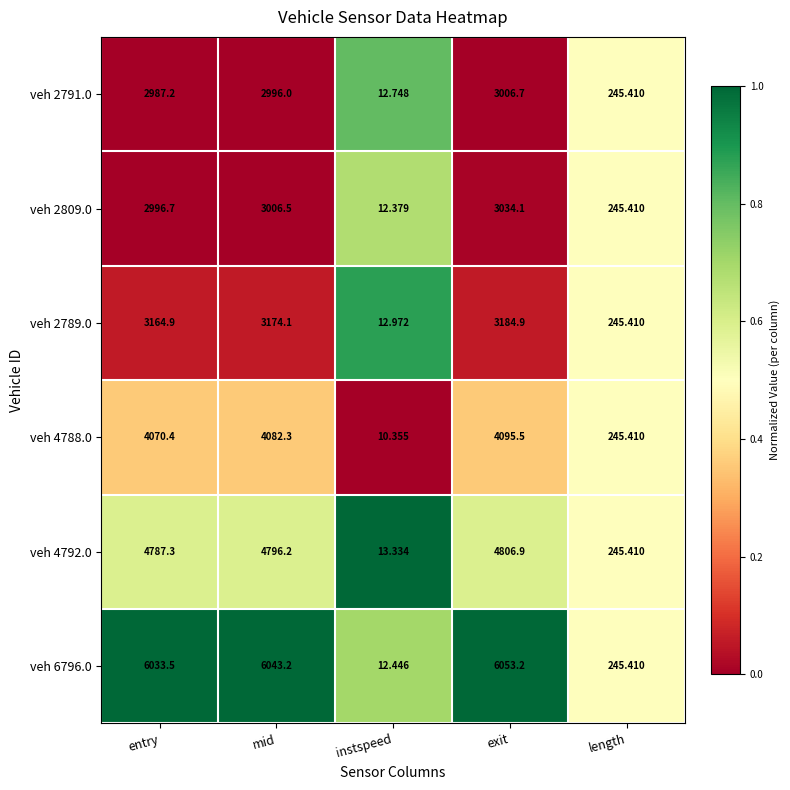

At which category does the chart reach its peak across all series?

exit